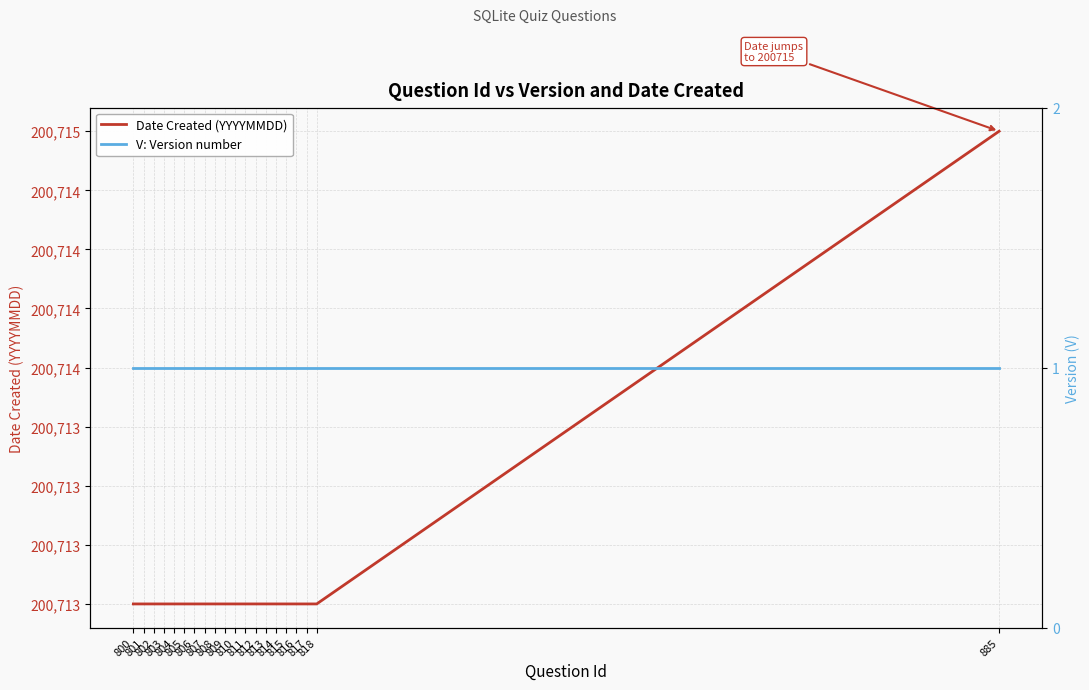

Where is Date Created (YYYYMMDD) nearest to the value 200714?

800